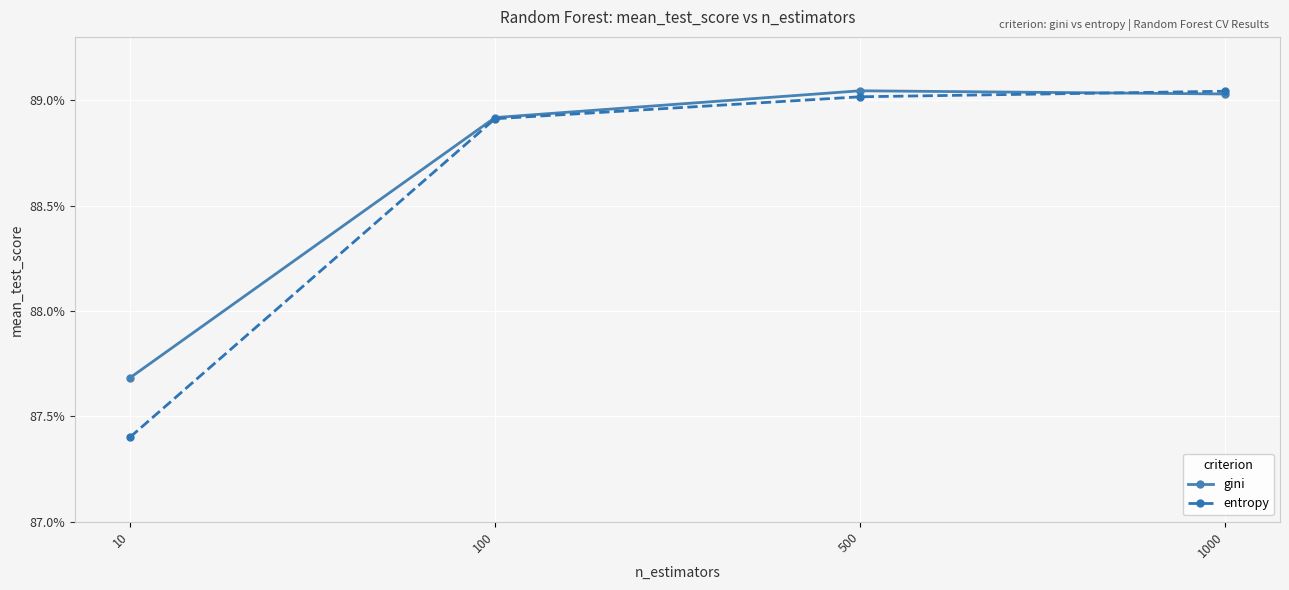

Does the chart have visible grid lines?

Yes